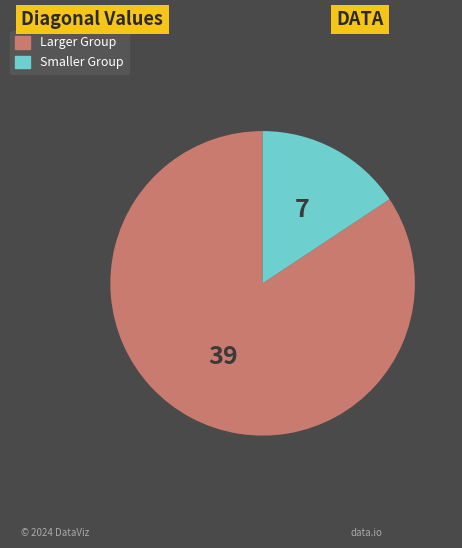

Is there a majority slice in this chart?

Yes